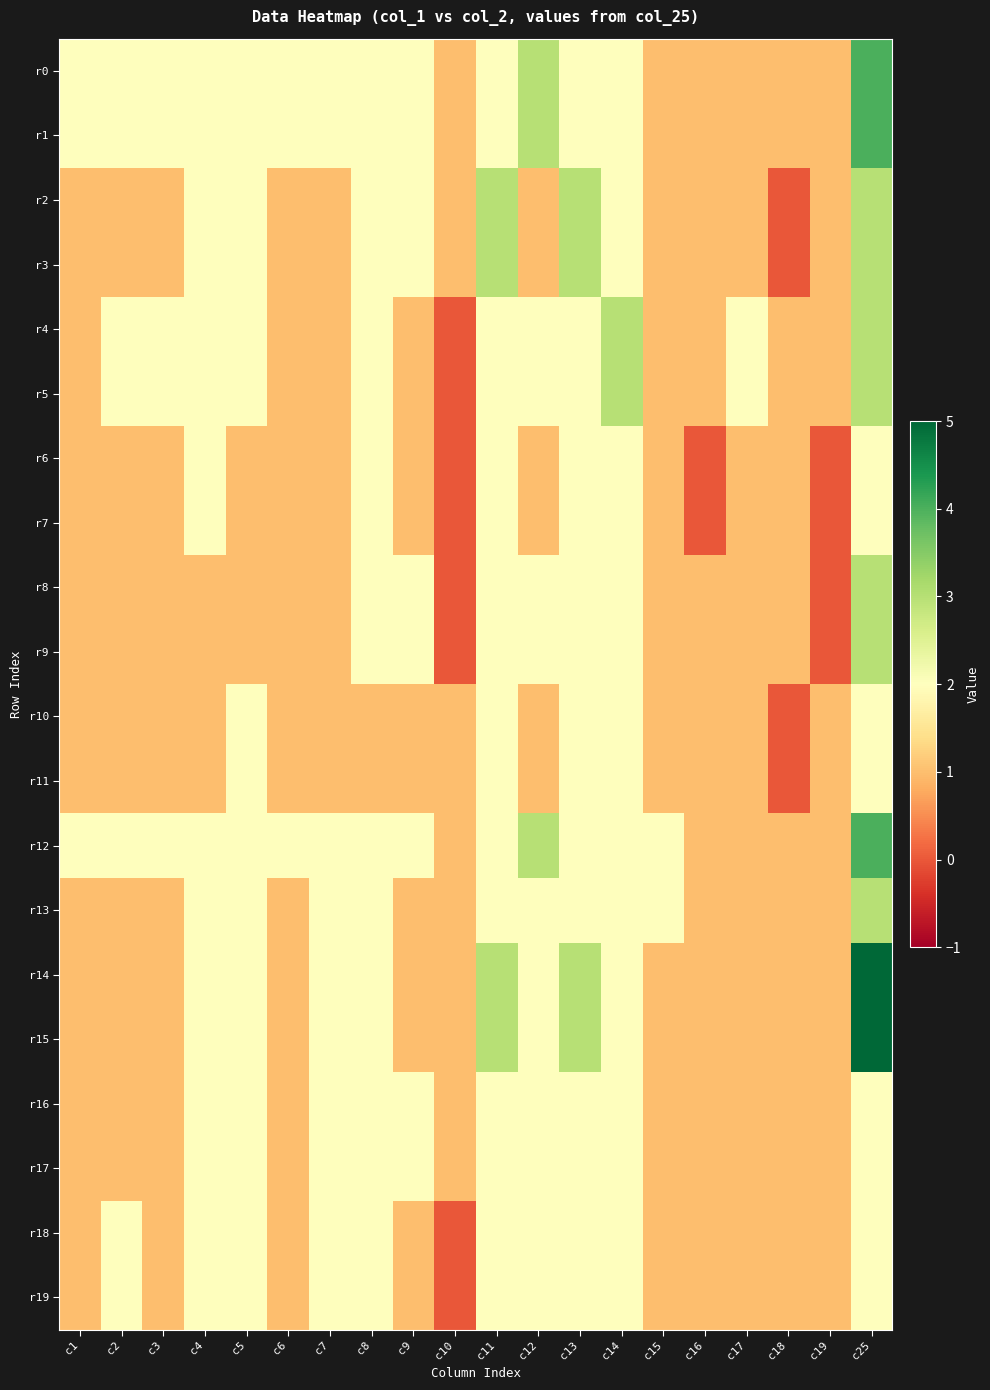

Rank the series by their maximum value, from highest to lowest.

r14, r15, r0, r1, r12, r2, r3, r4, r5, r8, r9, r13, r6, r7, r10, r11, r16, r17, r18, r19